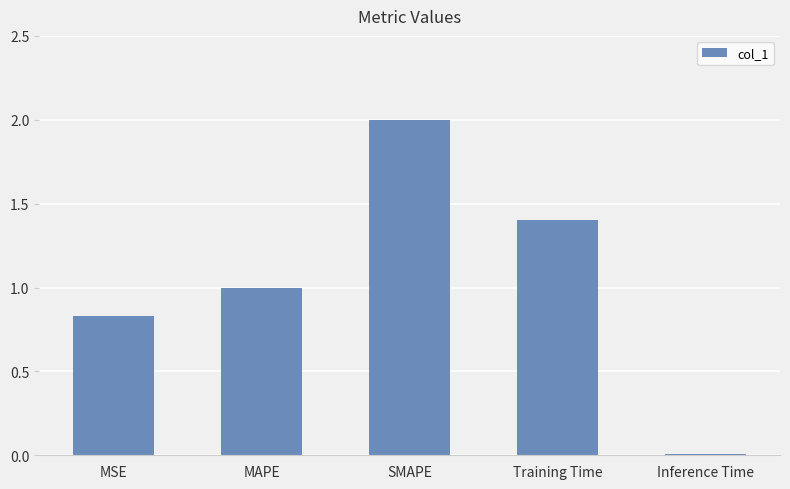

The value at Training Time is 1.4. True or false?

True